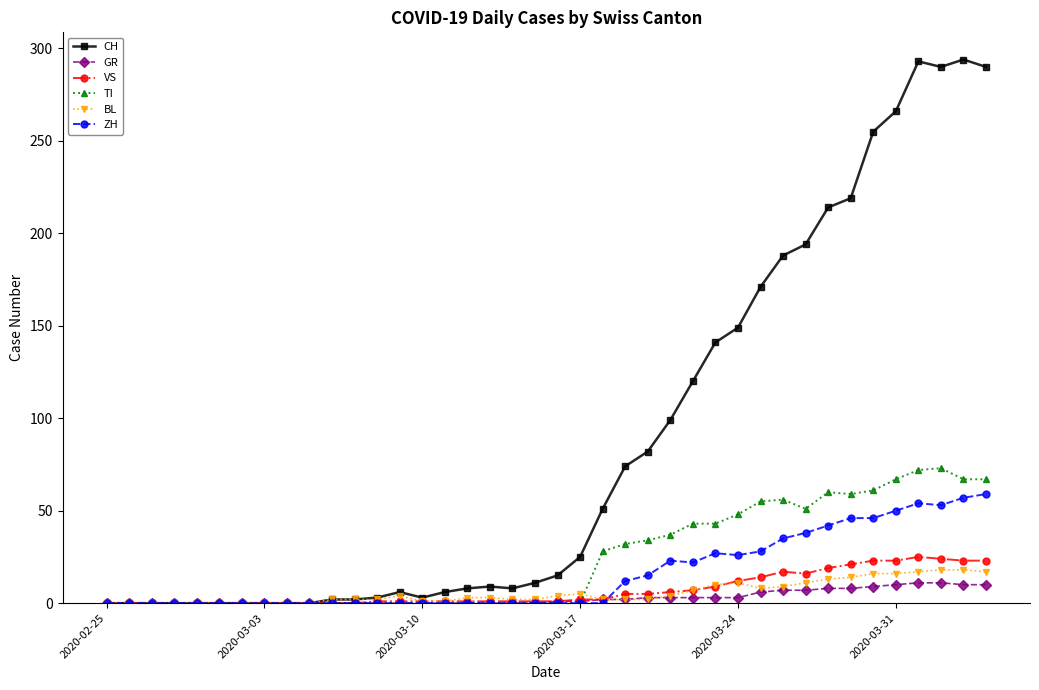

Which series has the largest range (max minus min)?

CH